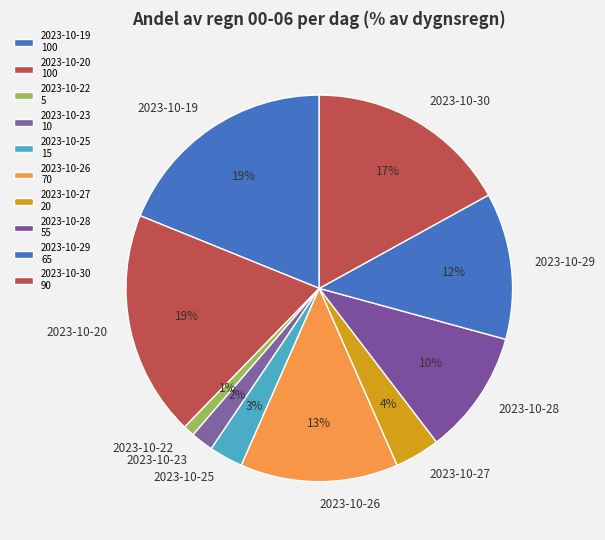

To the nearest percent, what portion does 2023-10-27 represent?

4%